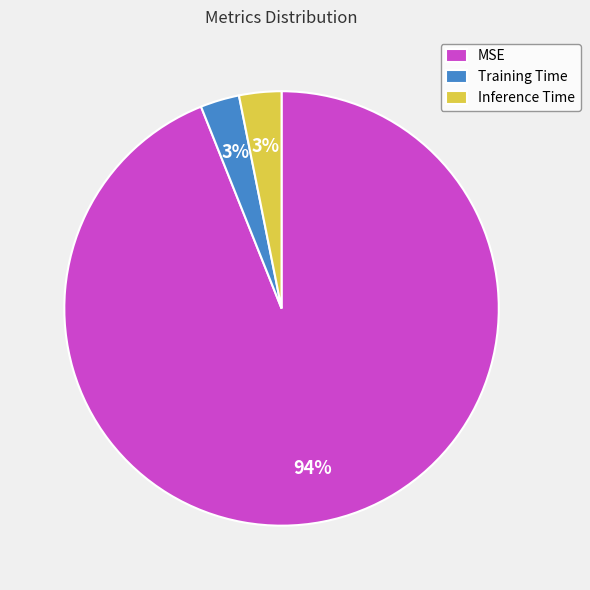

How many segments does this pie chart have?

3